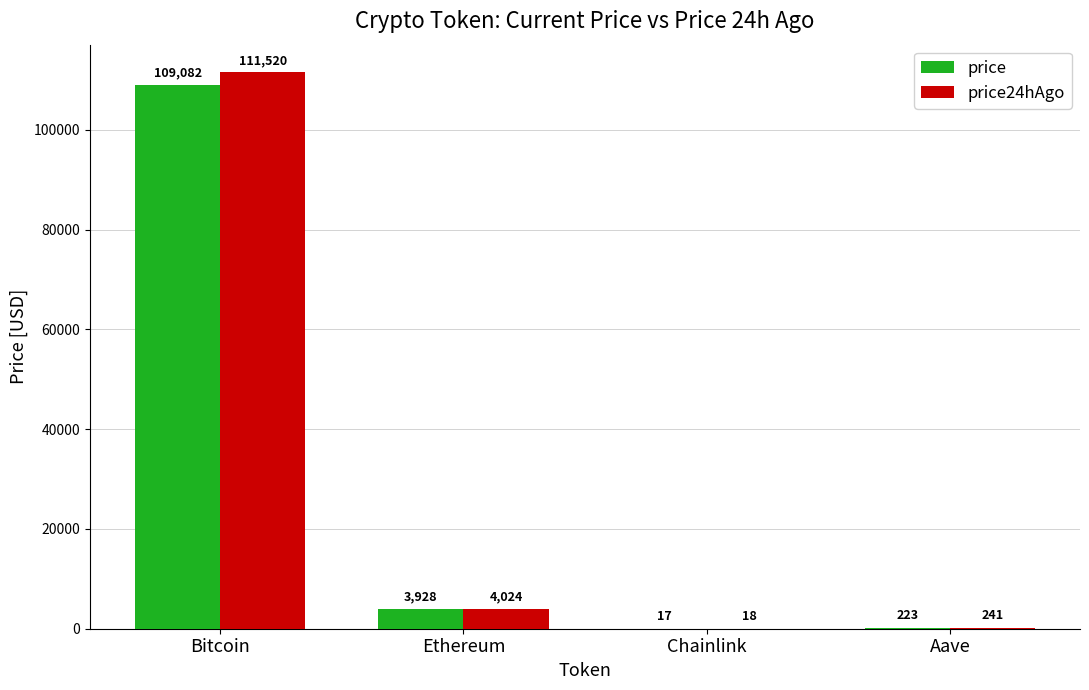

What is the greatest value displayed?

111520.0